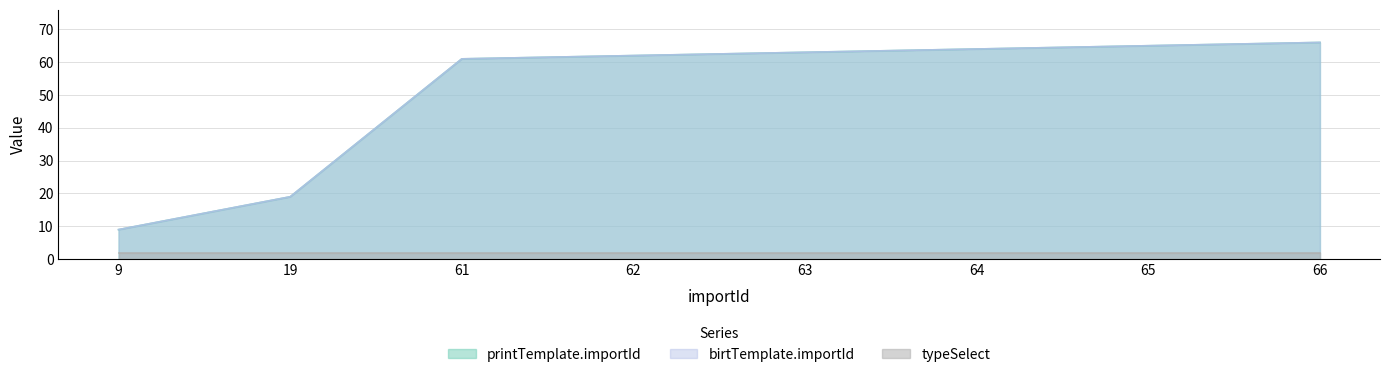

What is the difference between the maximum and minimum values in the printTemplate.importId series?

57